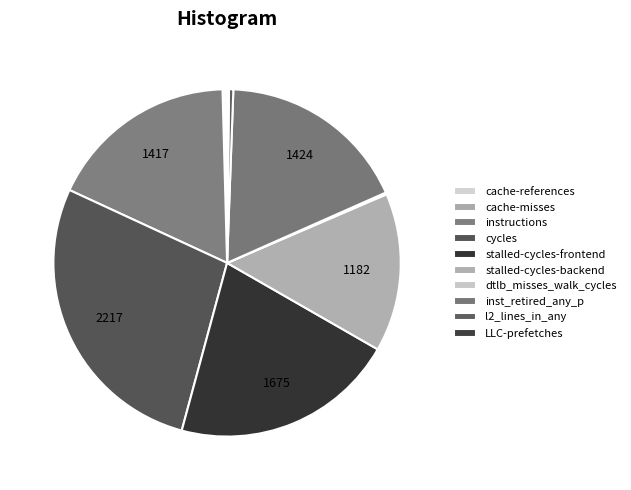

Does dtlb_misses_walk_cycles represent more than half of the total?

No